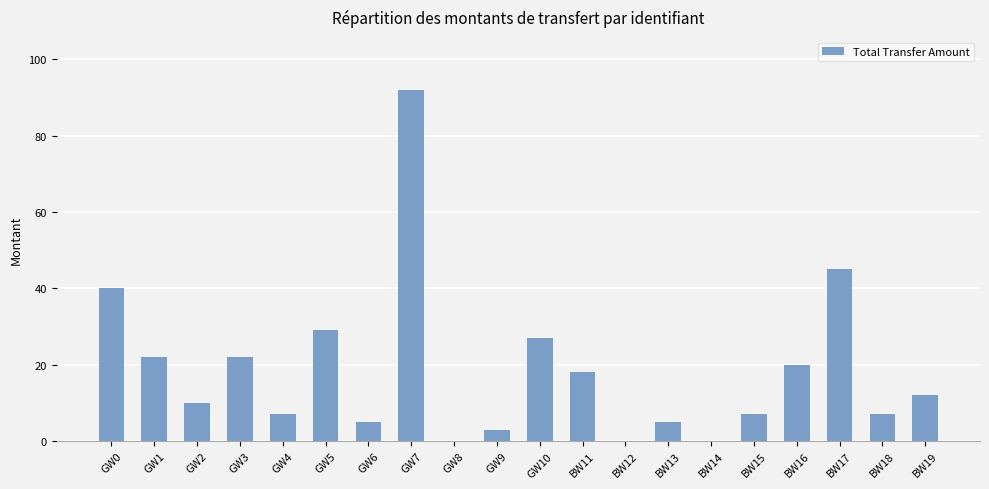

Are the bars grouped side by side (vs. stacked)?

No